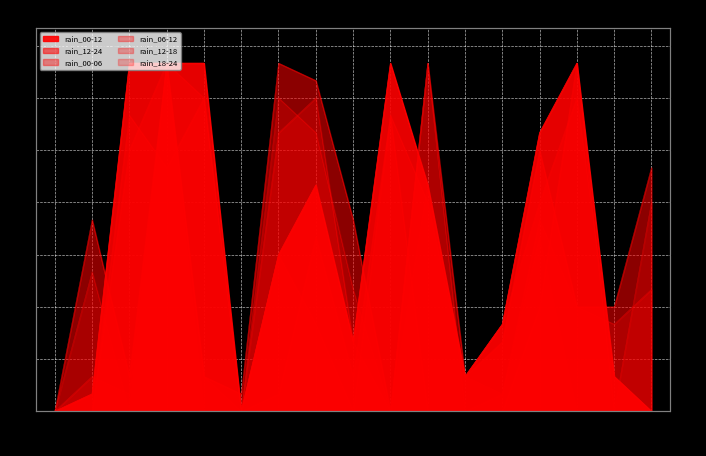

True or false: rain_06-12 and rain_00-12 cross at least once.

False